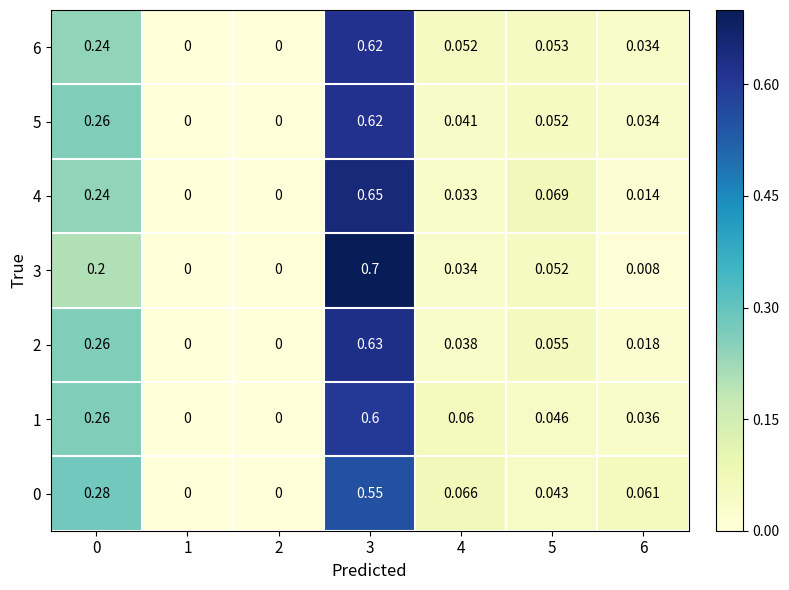

Is the value of 3 at 2 greater than the value of 4 at 6?

No